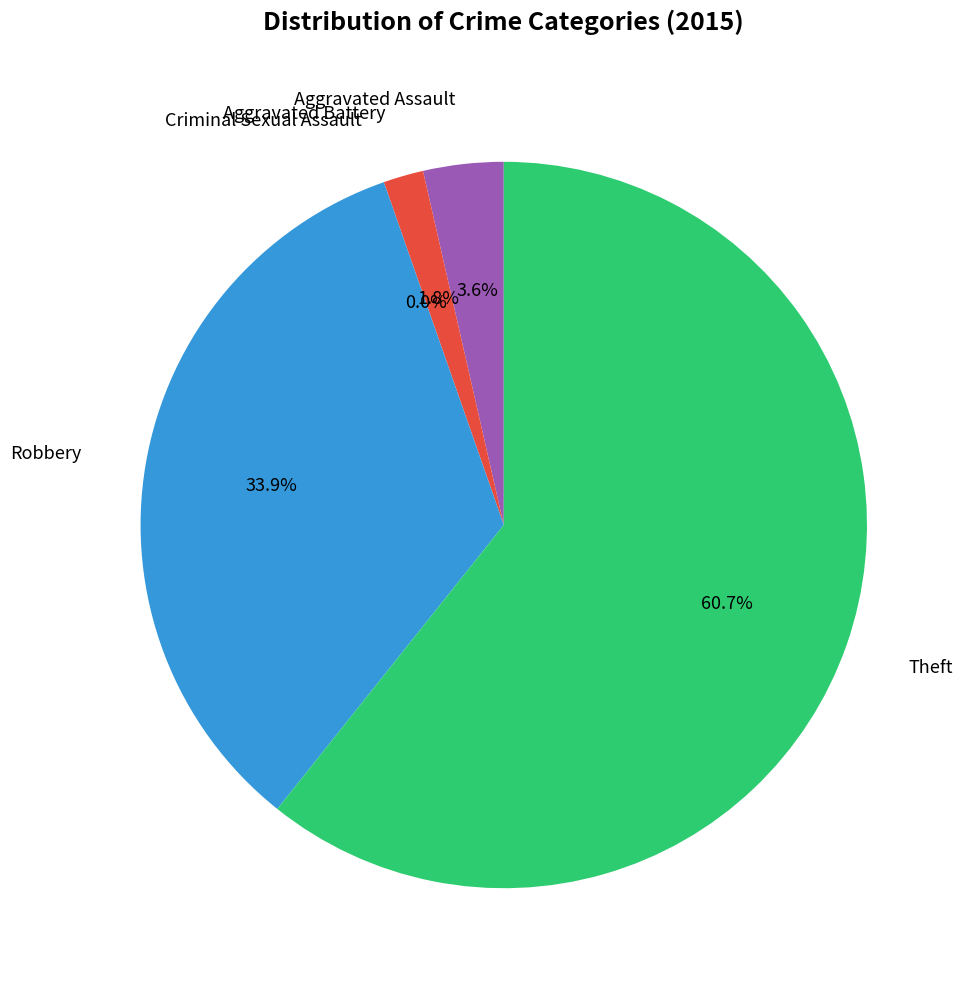

What percentage is the Aggravated Battery slice, to the nearest percent?

2%